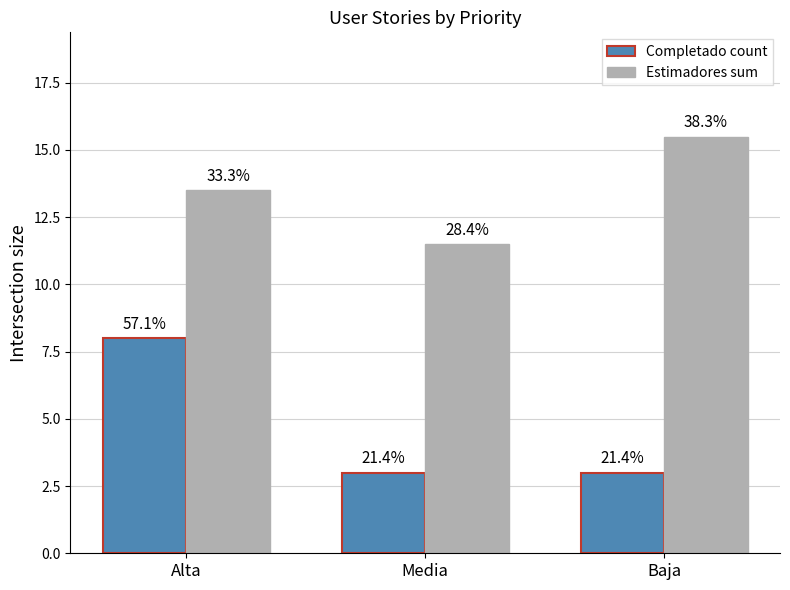

Does the chart contain any negative values?

No